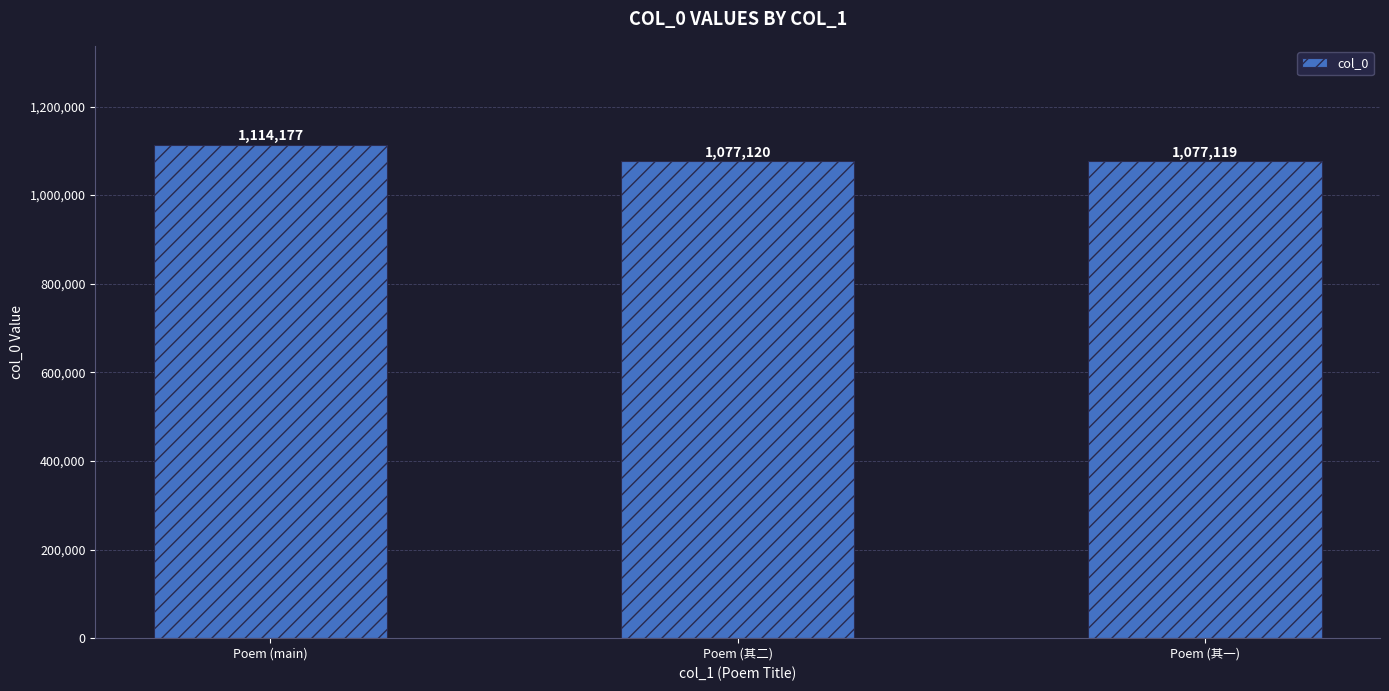

Does the chart contain stacked bars?

No